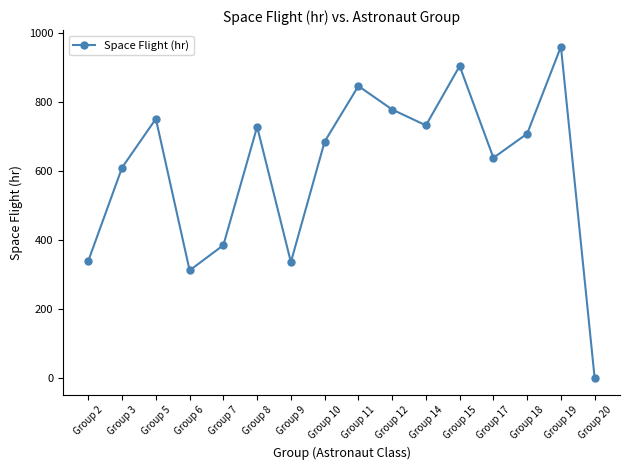

At which label does the data first exceed 709?

Group 5